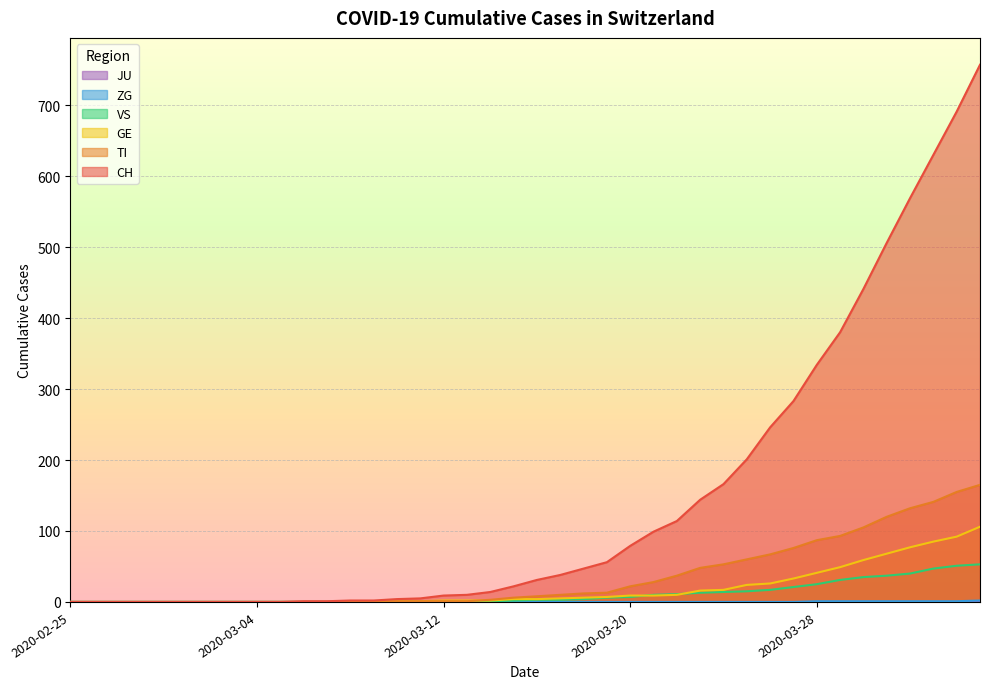

What is the sum of all TI values?

1445